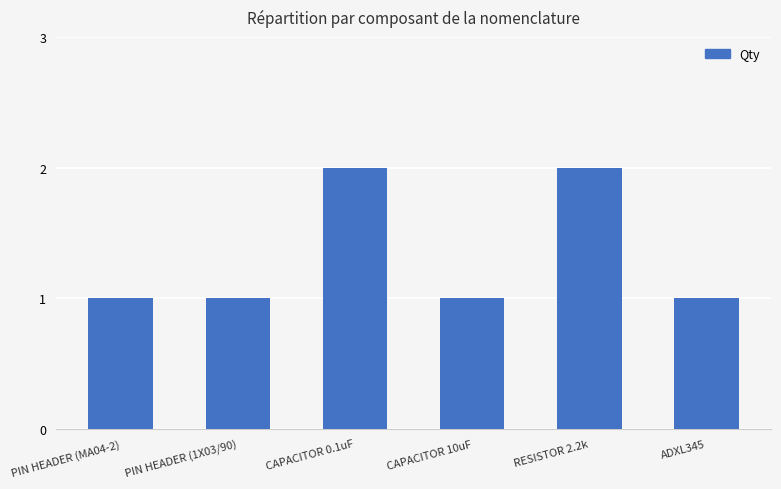

Count the number of categories in the chart.

6